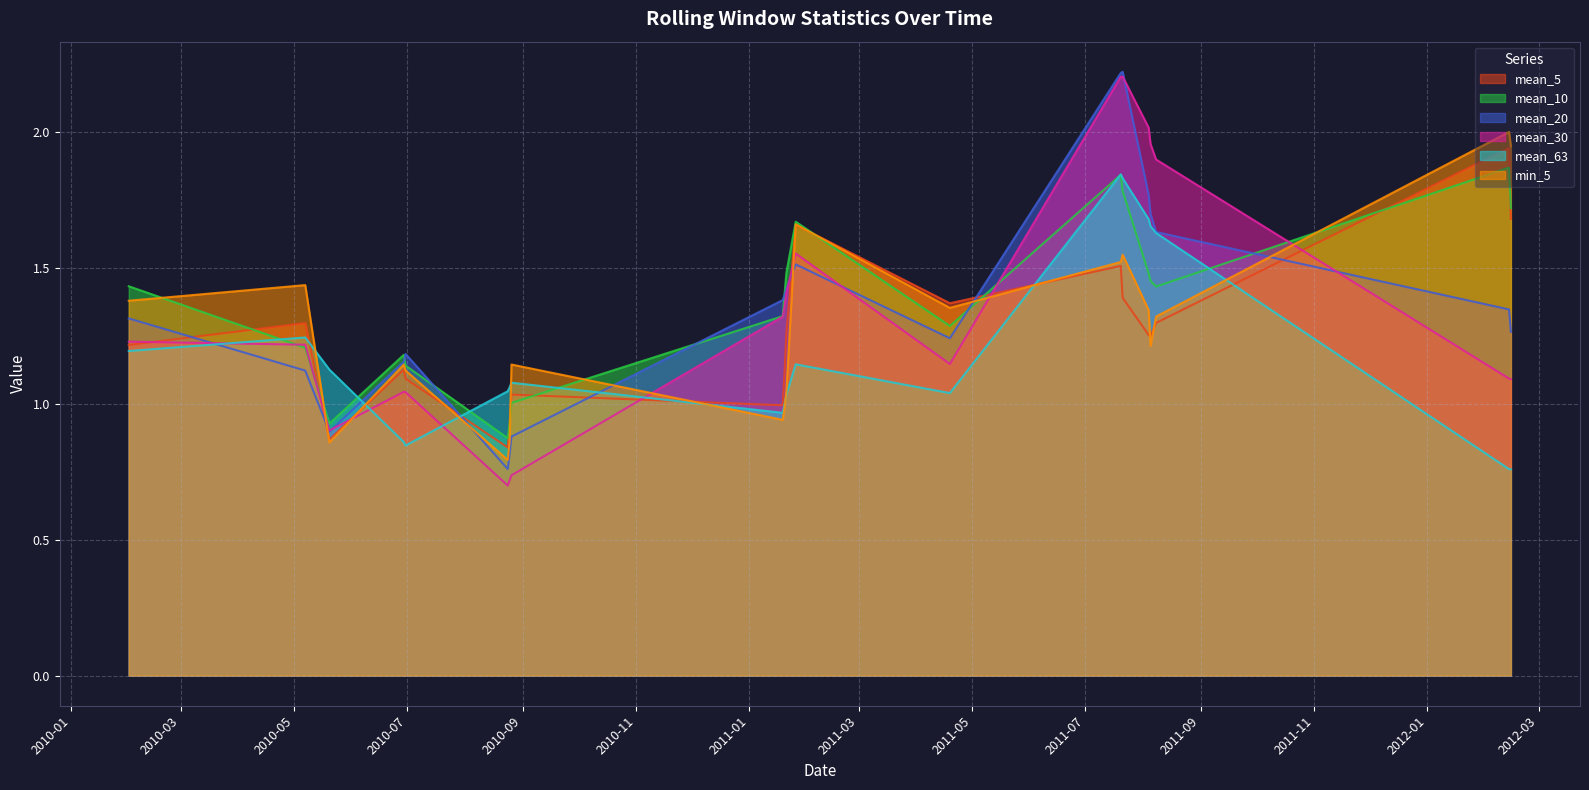

Rank the categories by mean_5 value from lowest to highest.

2010-08-24, 2010-05-20, 2010-08-25, 2011-01-19, 2010-08-26, 2010-06-30, 2011-01-20, 2010-06-29, 2010-02-01, 2011-08-05, 2011-08-04, 2011-01-21, 2010-05-07, 2011-08-08, 2011-04-19, 2011-07-21, 2011-07-20, 2011-01-26, 2012-02-15, 2012-02-14